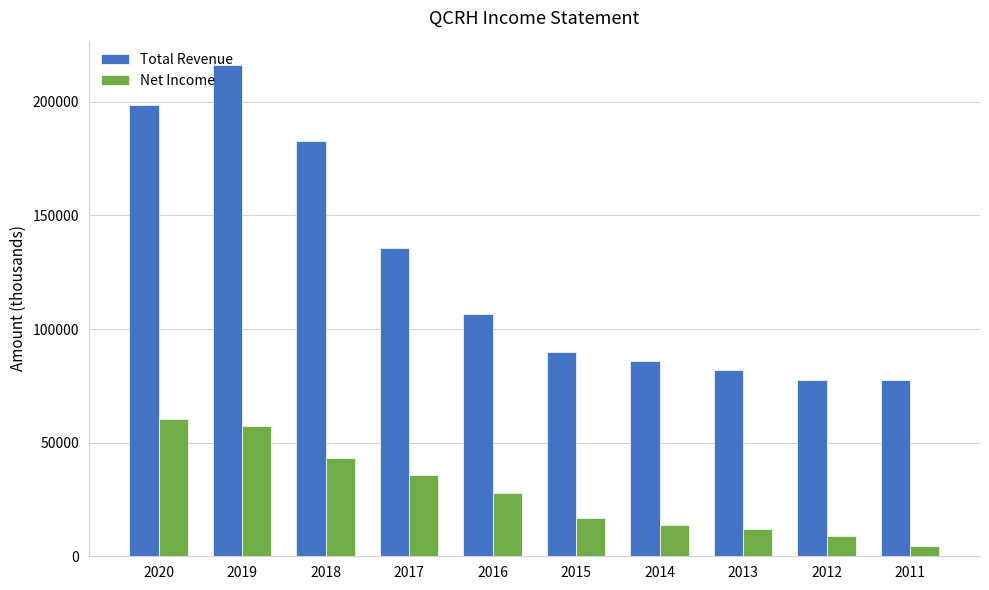

Are the bars horizontal?

No